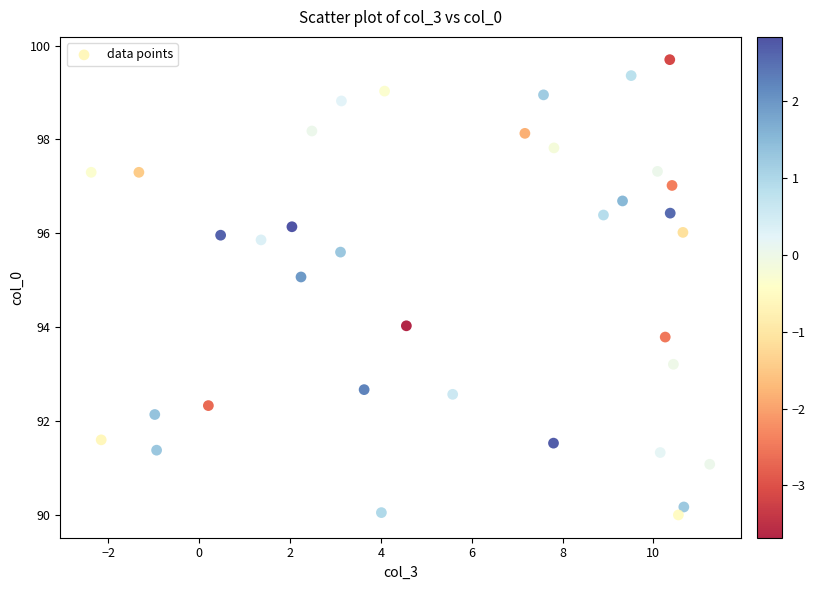

What is the range of X values (max minus min)?

13.6